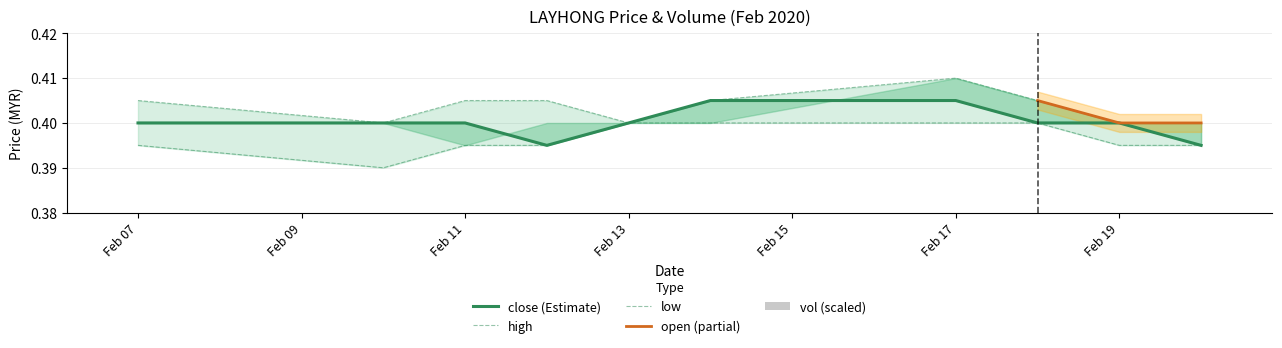

Where is low nearest to the value 0?

2020-02-10